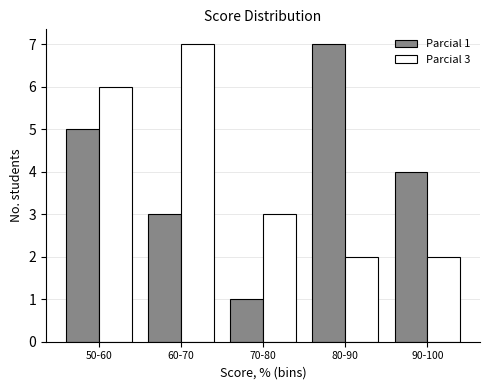

Reading right to left, list all the values displayed in this chart.

Parcial 1: 4	7	1	3	5
Parcial 3: 2	2	3	7	6